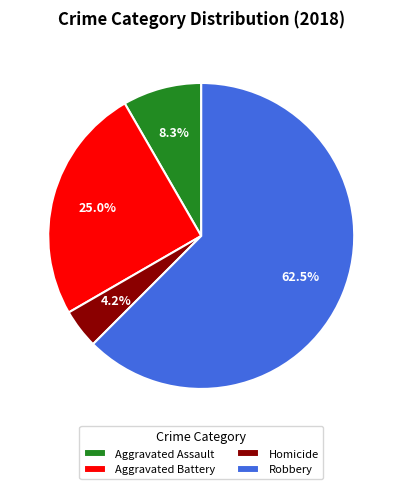

Between Aggravated Battery and Robbery, which is larger?

Robbery